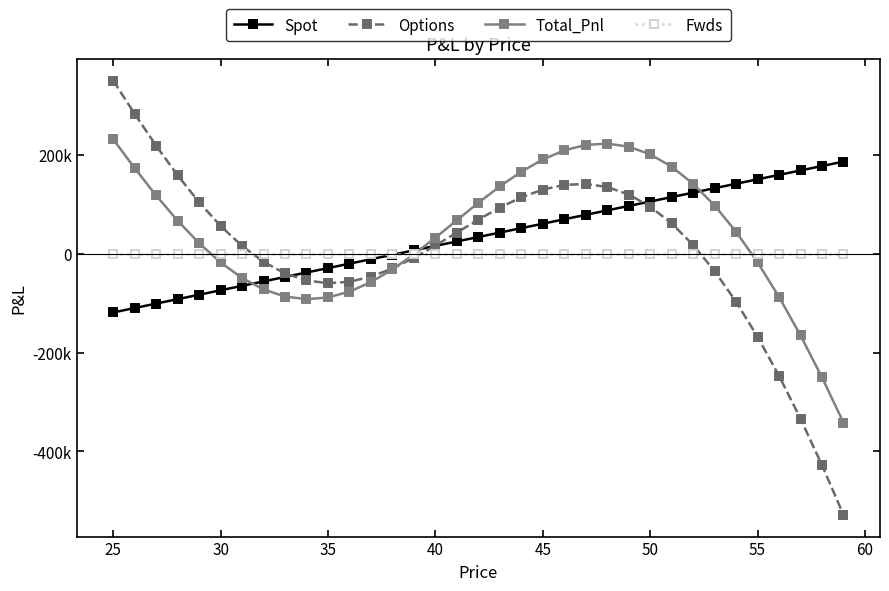

Does the chart have visible grid lines?

No